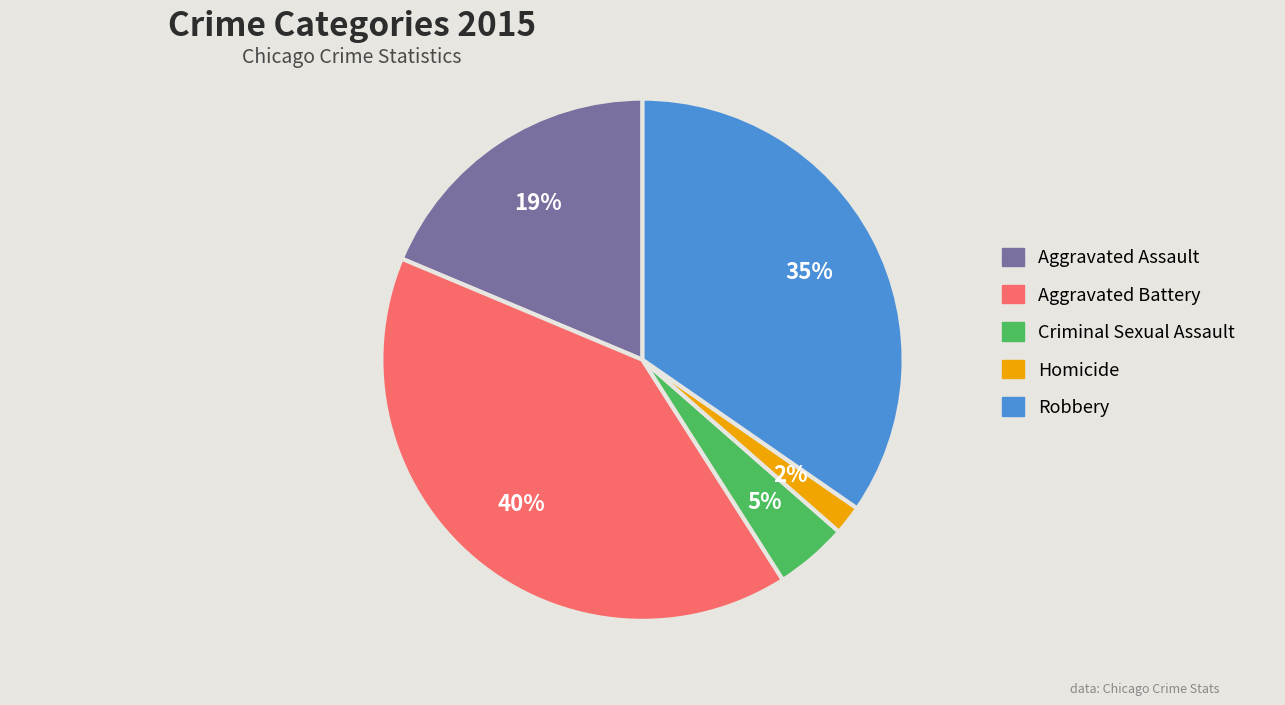

Rank the categories by value from lowest to highest.

Homicide, Criminal Sexual Assault, Aggravated Assault, Robbery, Aggravated Battery